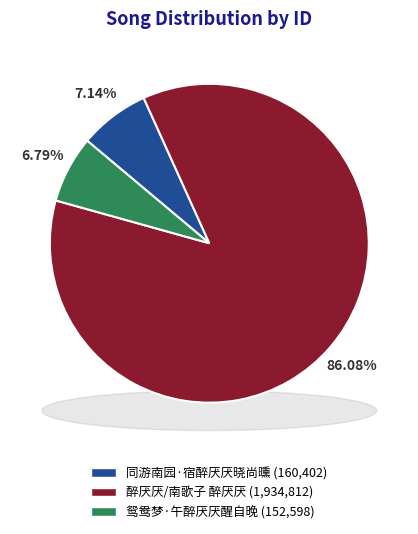

Is it true that 醉厌厌/南歌子 醉厌厌 is 88% of the pie?

False